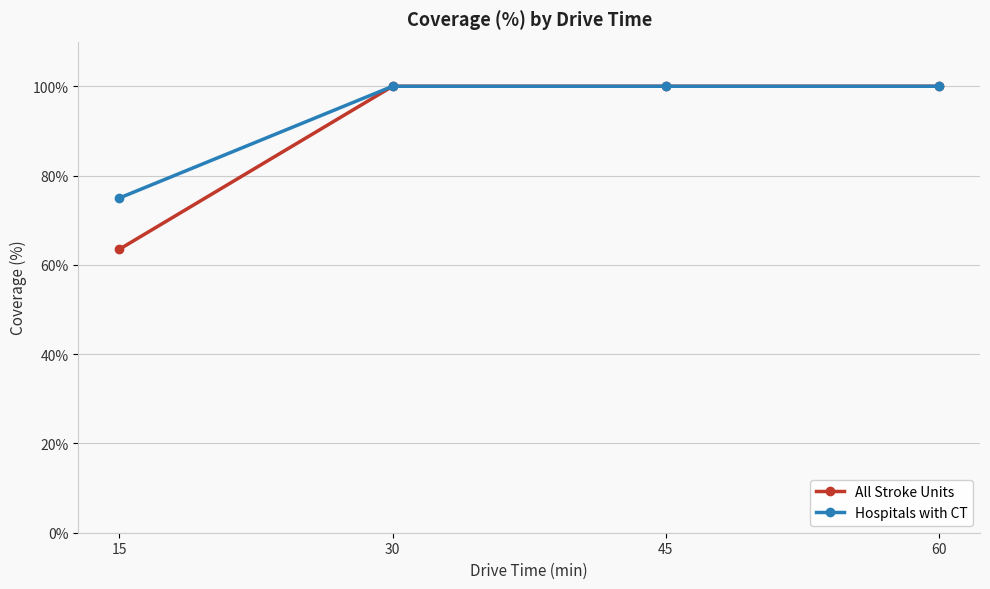

Read the All Stroke Units value at 60.

100.0